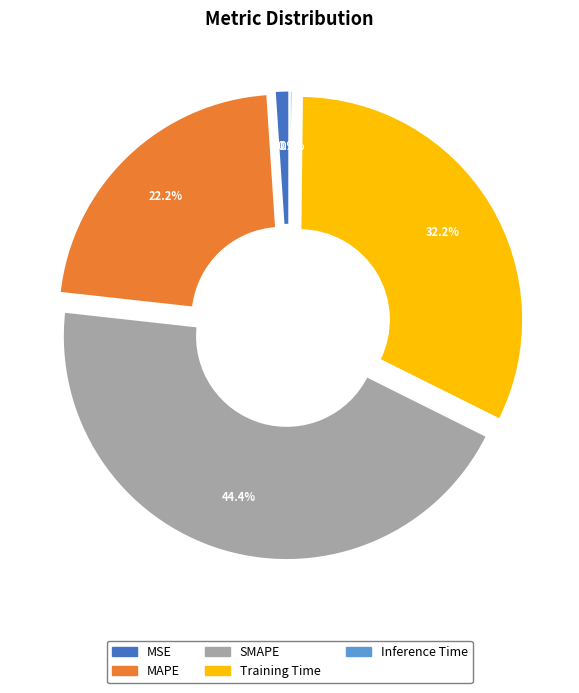

Is there any slice that represents more than half of the pie?

No